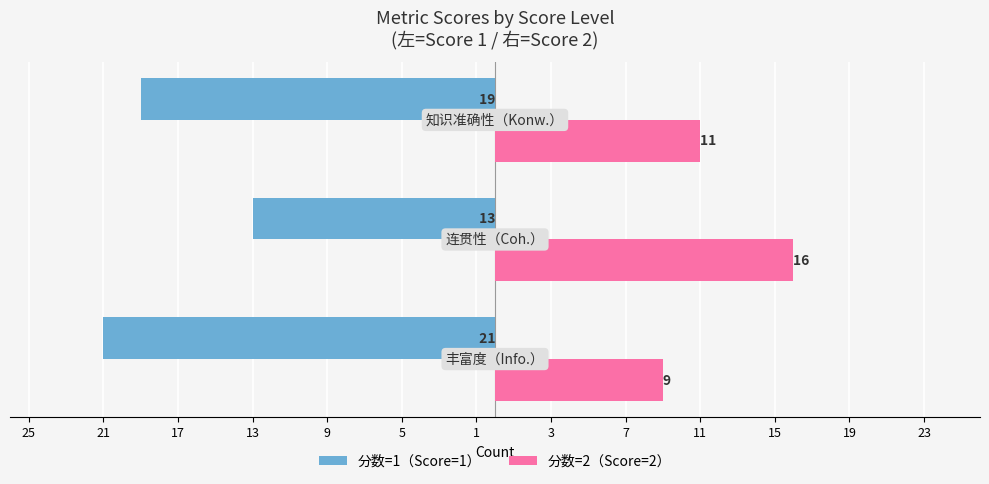

Reading right to left, extract all data points from this chart.

分数=1（Score=1）: -19	-13	-21
分数=2（Score=2）: 11	16	9